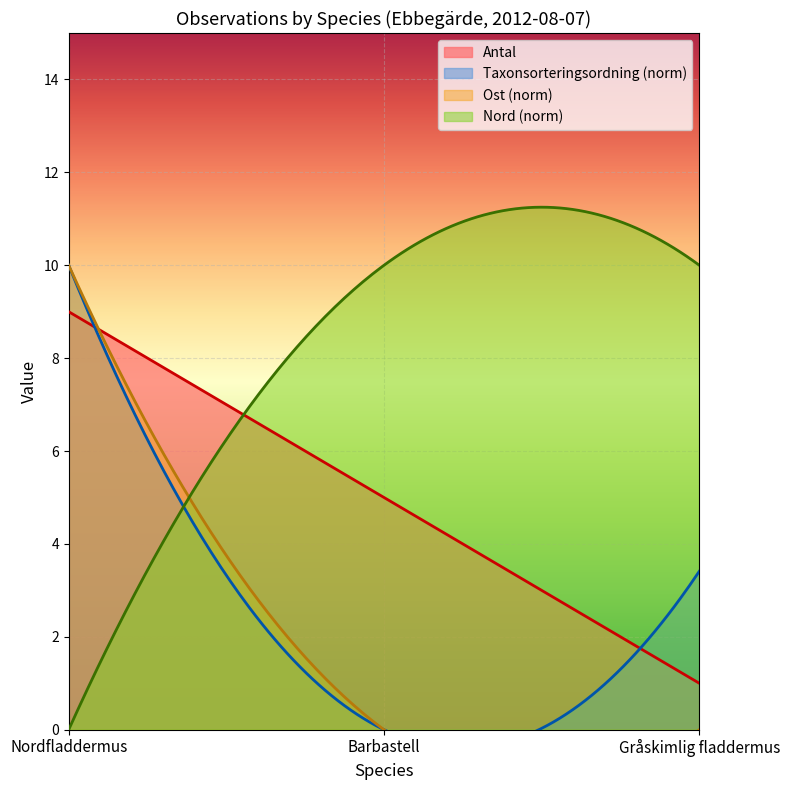

Is it true that the value at 2012-08-07 is 6?

False